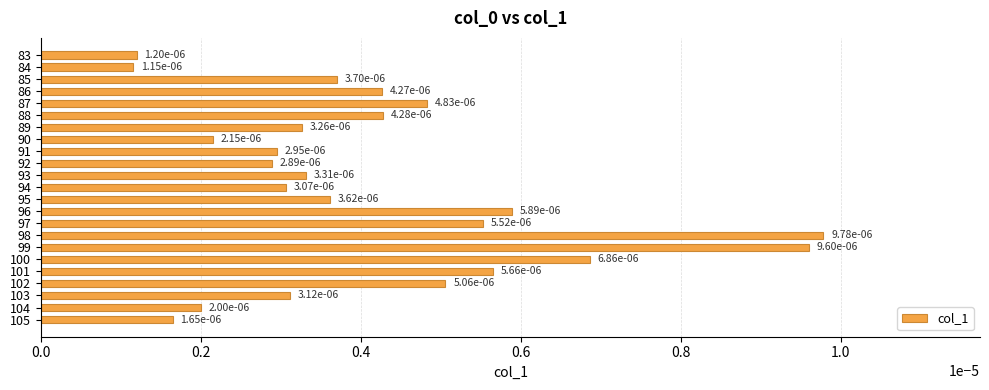

Which has a higher value, 93 or 87?

87